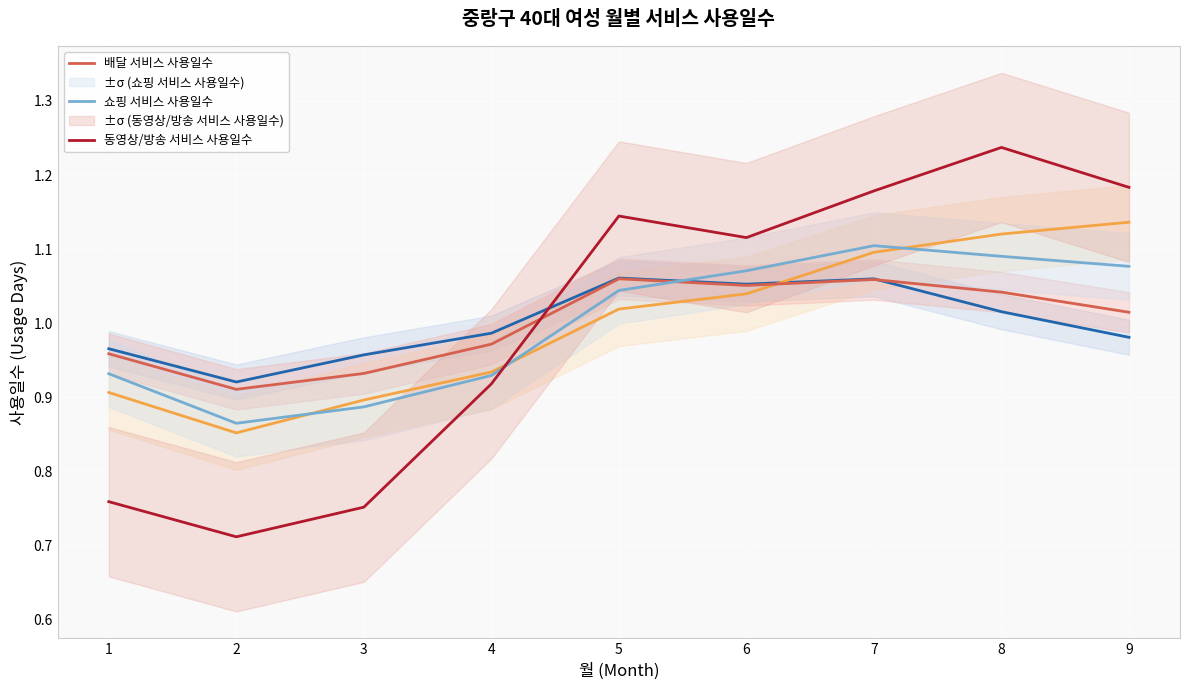

What is the difference between the maximum and minimum values in the 동영상/방송 서비스 사용일수 series?

0.5